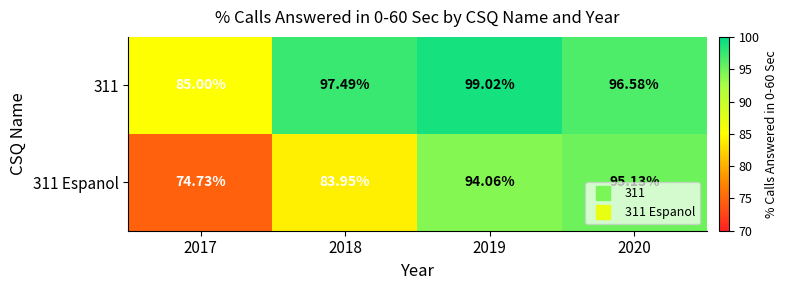

How many data points does each series have?

4